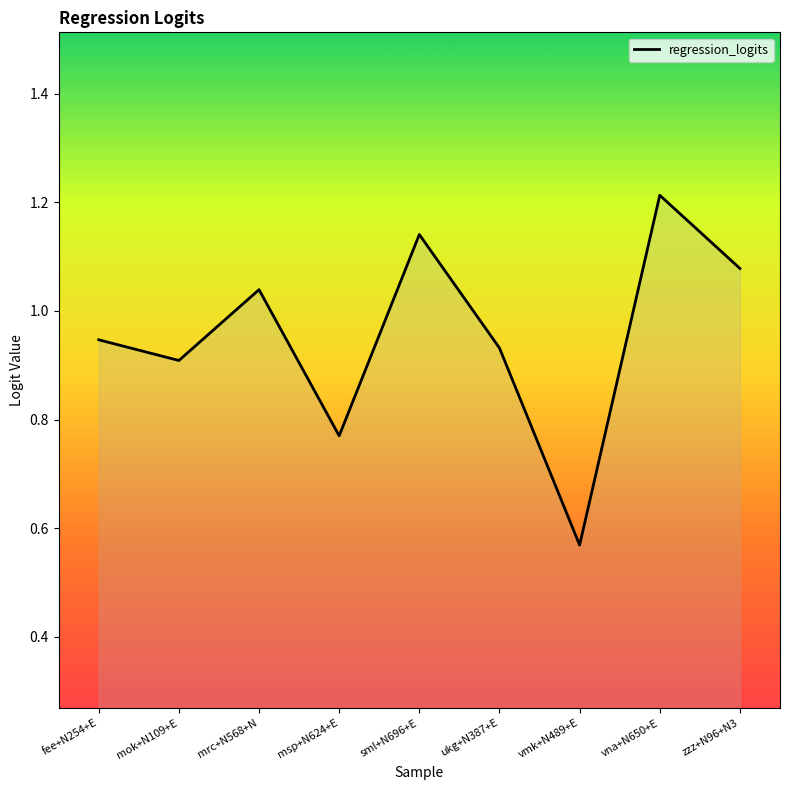

What position from the right is mrc+N568+N?

7